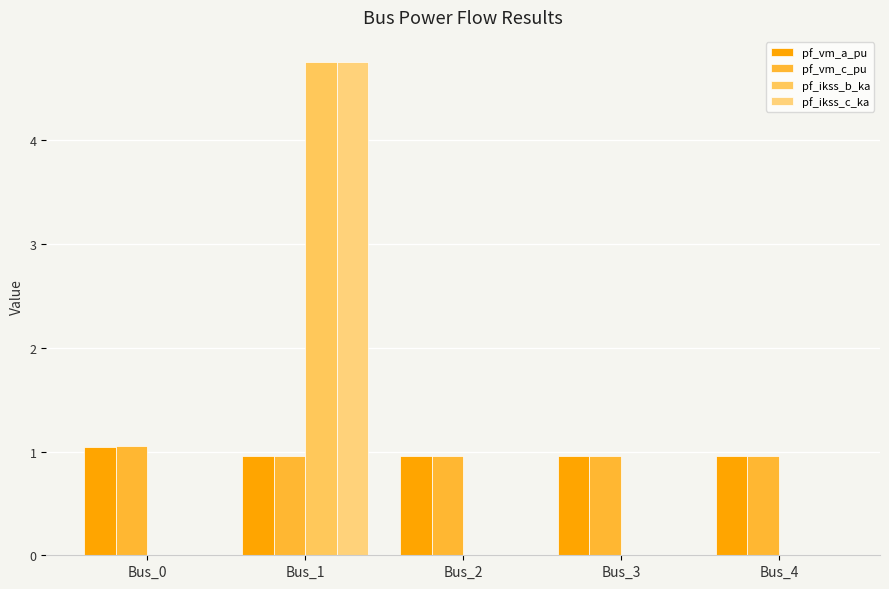

At which category does the chart reach its peak across all series?

Bus_1